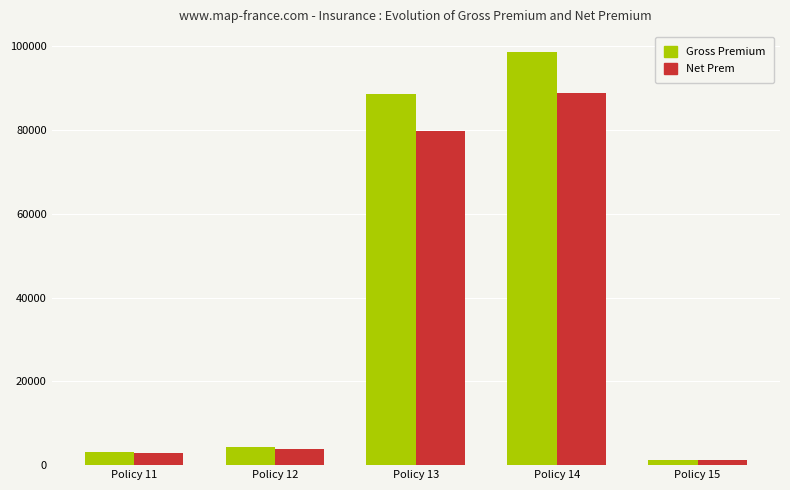

What is the value of the Net Prem bar at the 1st from the left?

2808.9